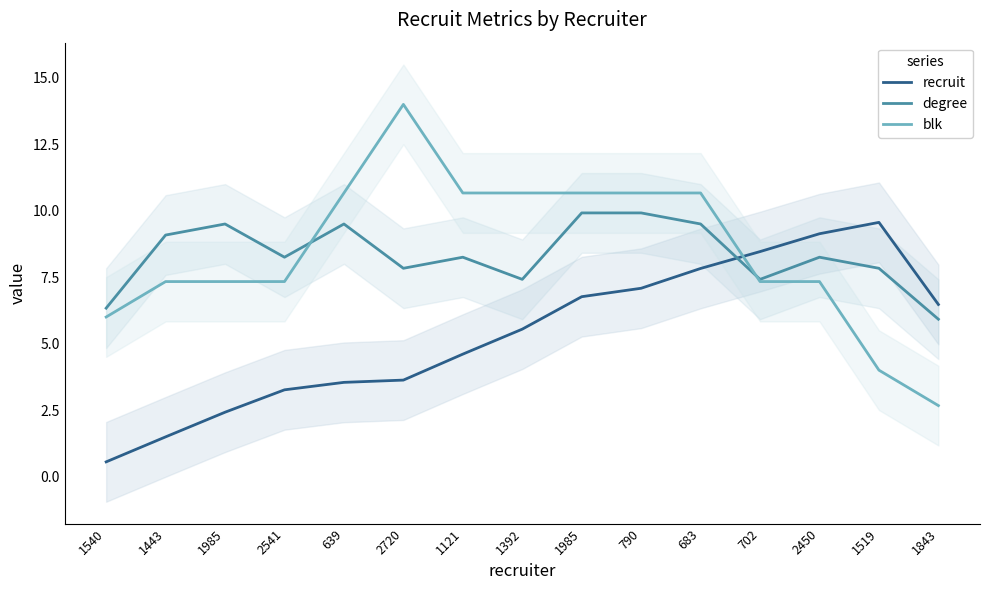

Reading left to right, what are all the values shown in this chart?

recruit: 0.5	1.5	2.4	3.3	3.5	3.6	4.6	5.5	6.8	7.1	7.8	8.5	9.1	9.6	6.5
degree: 6.3	9.1	9.5	8.2	9.5	7.8	8.2	7.4	9.9	9.9	9.5	7.4	8.2	7.8	5.9
blk: 6.0	7.3	7.3	7.3	10.7	14.0	10.7	10.7	10.7	10.7	10.7	7.3	7.3	4.0	2.7